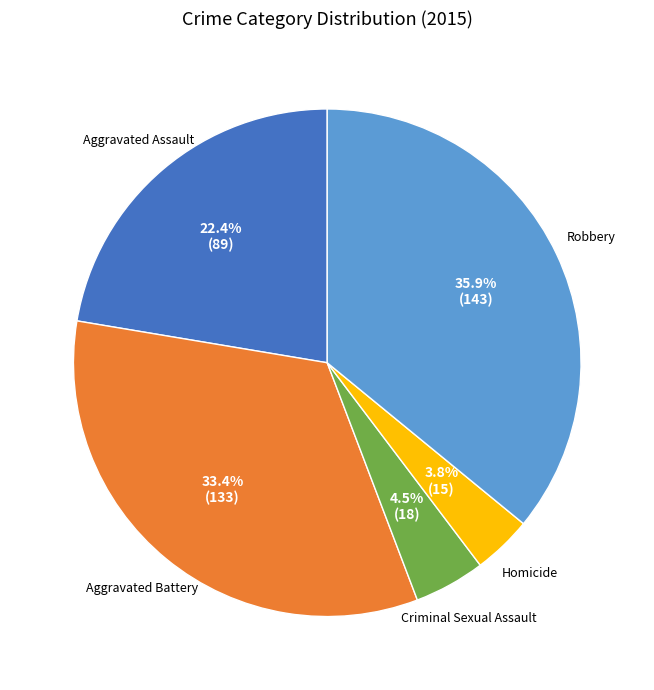

Combined, do Aggravated Battery and Criminal Sexual Assault account for over 50%?

No